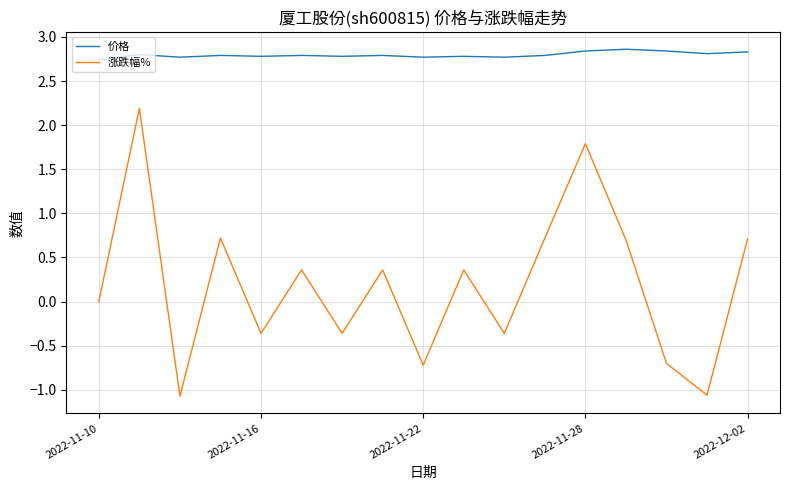

List the series in order of their overall mean, highest first.

价格, 涨跌幅%